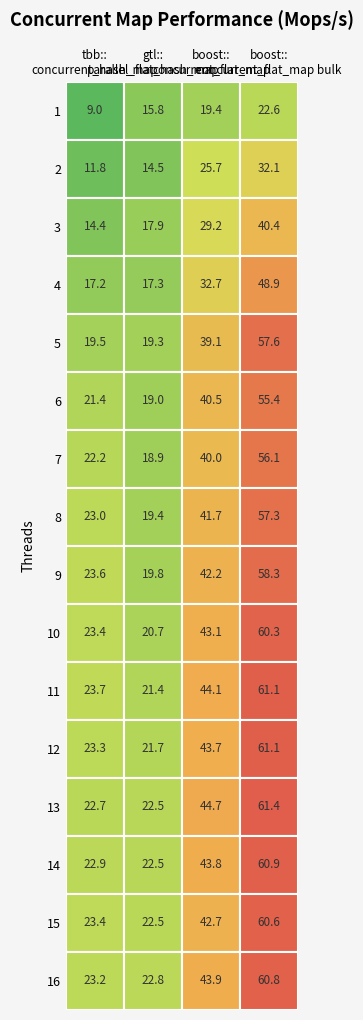

Rank the categories by boost::concurrent_flat_map value from lowest to highest.

1, 2, 3, 4, 5, 7, 6, 8, 9, 15, 10, 12, 14, 16, 11, 13